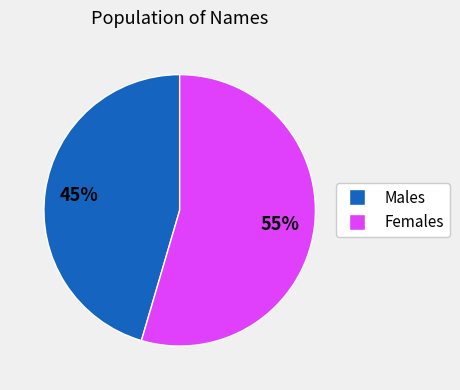

How many slices are in this pie chart?

2